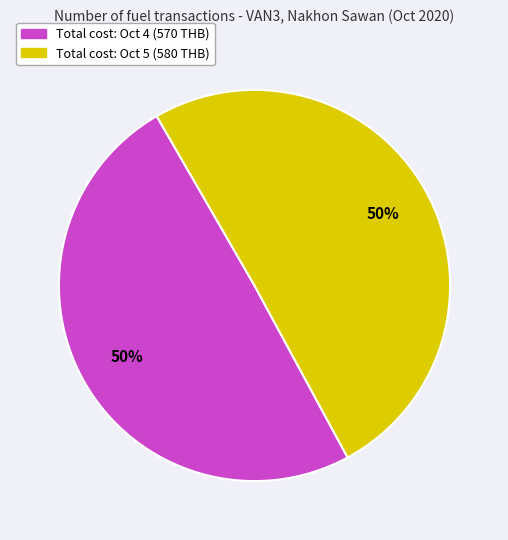

How many segments does this pie chart have?

2